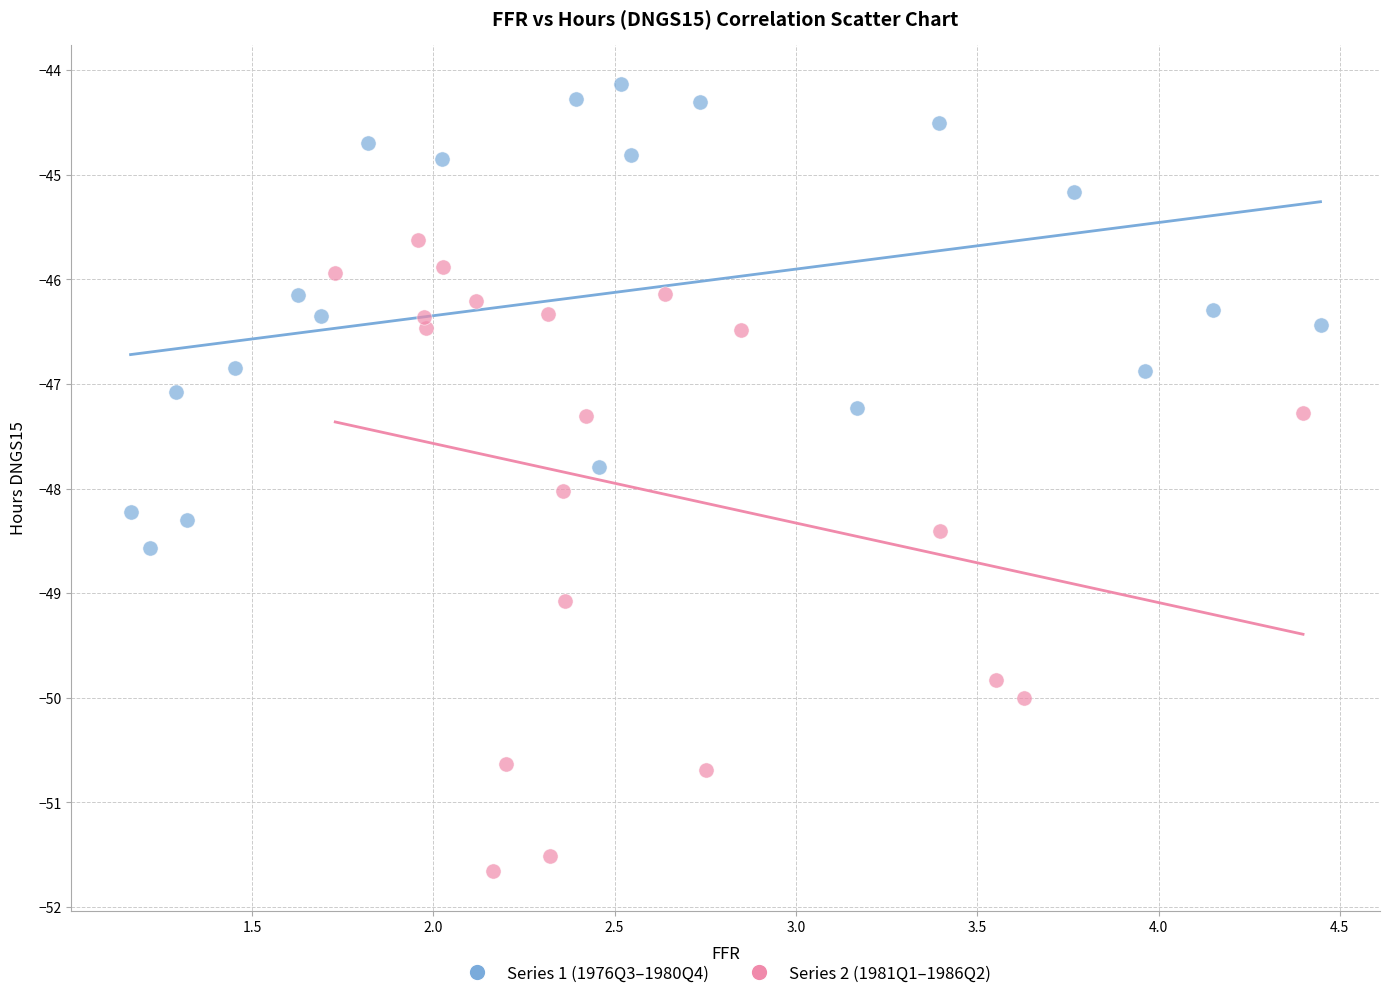

Which series reaches the maximum Y coordinate?

Series 1 (1976Q3–1980Q4)